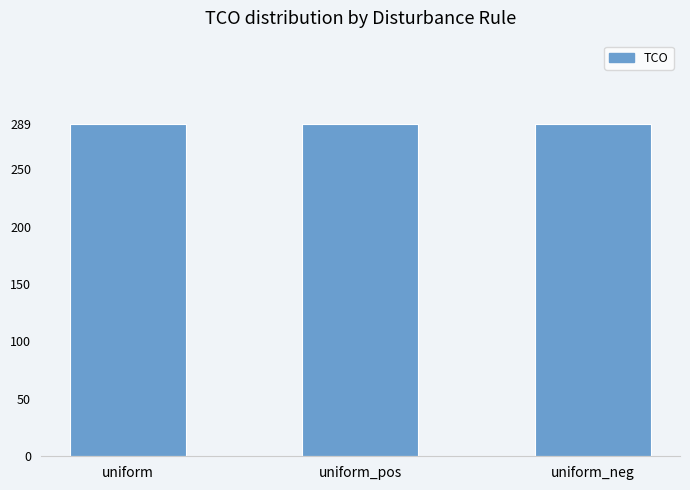

What is the average value?

289.5